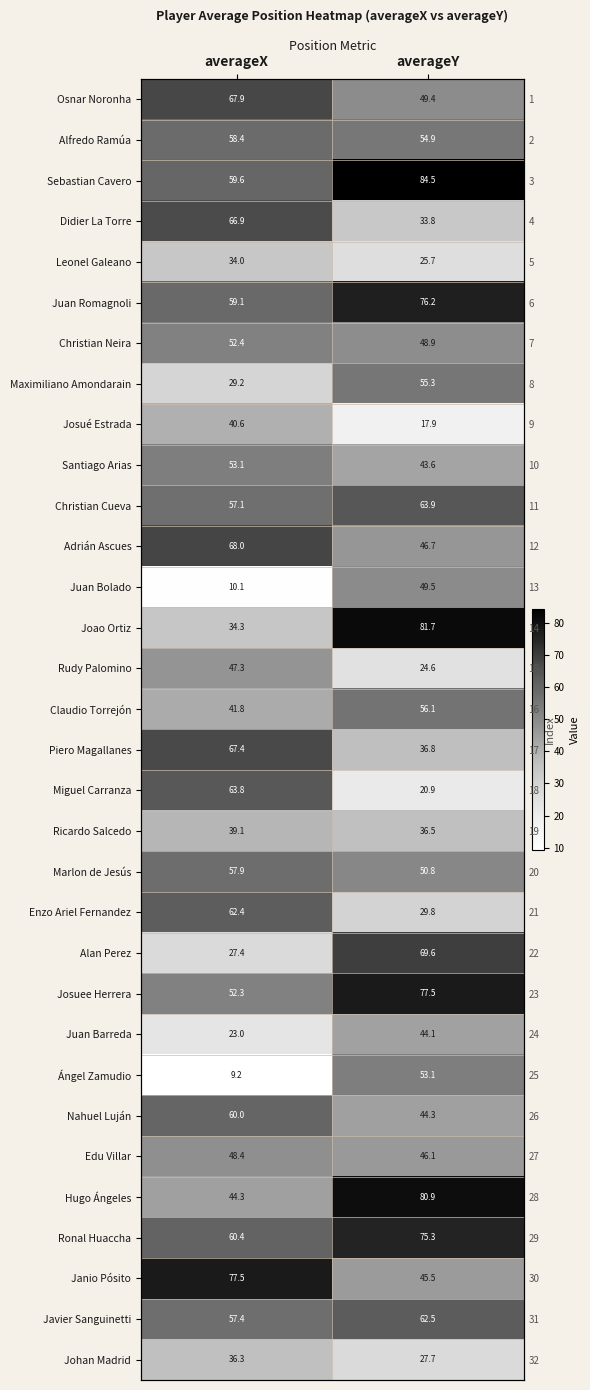

At which label is Osnar Noronha closest to 58?

averageY